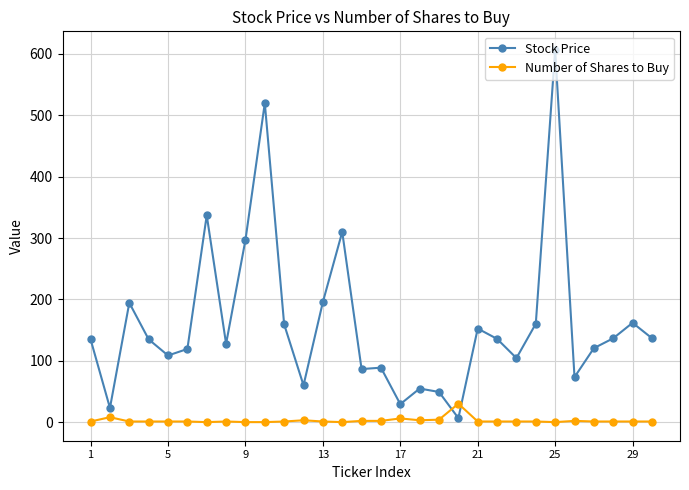

True or false: Number of Shares to Buy has more than 1 points higher than both neighbors.

True